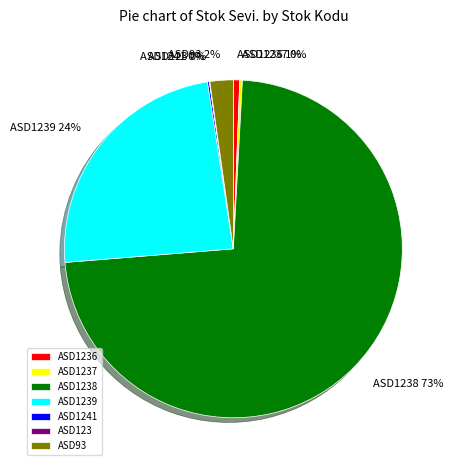

To the nearest percent, what percentage of the pie is ASD93 2%?

2%